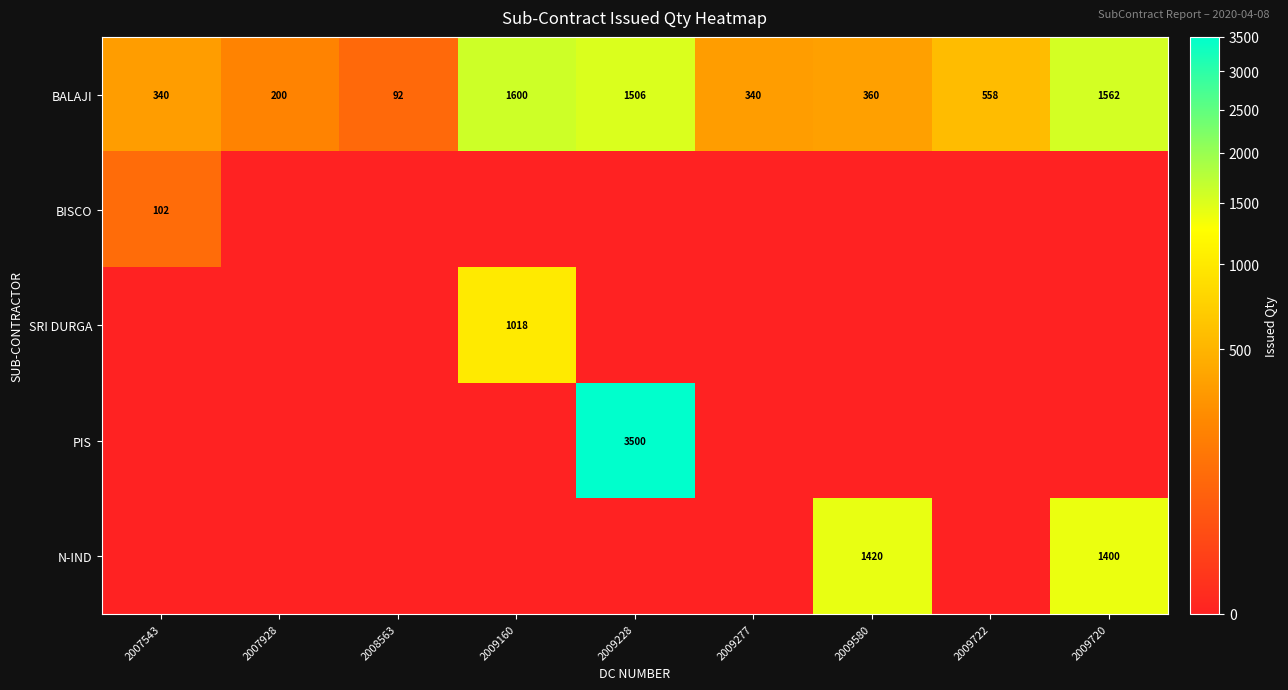

What is the total value across all series at 2009580?

1780